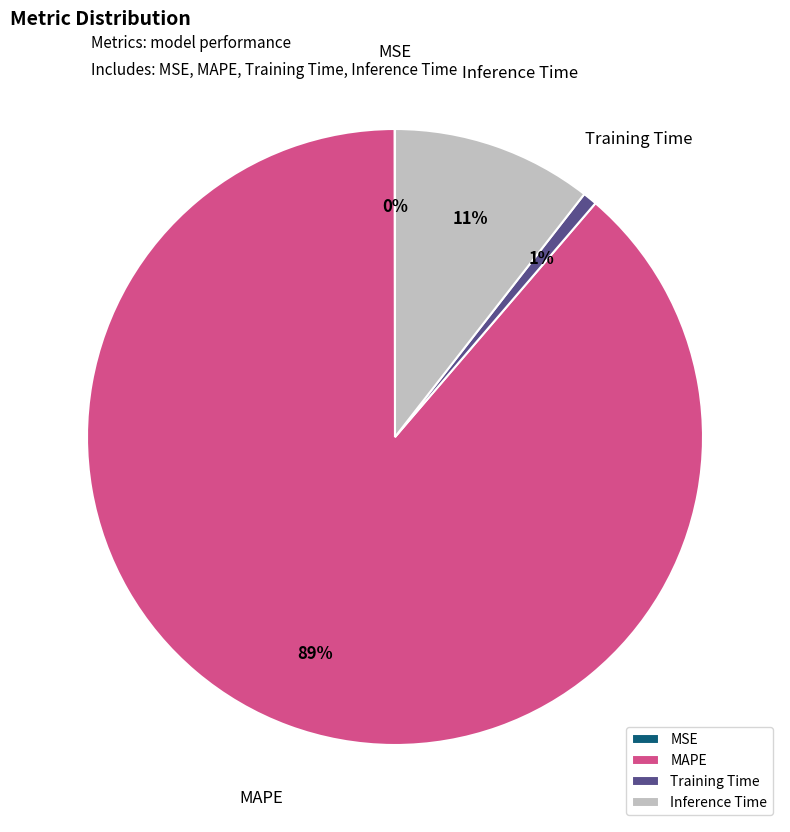

Does MAPE represent more than half of the total?

Yes